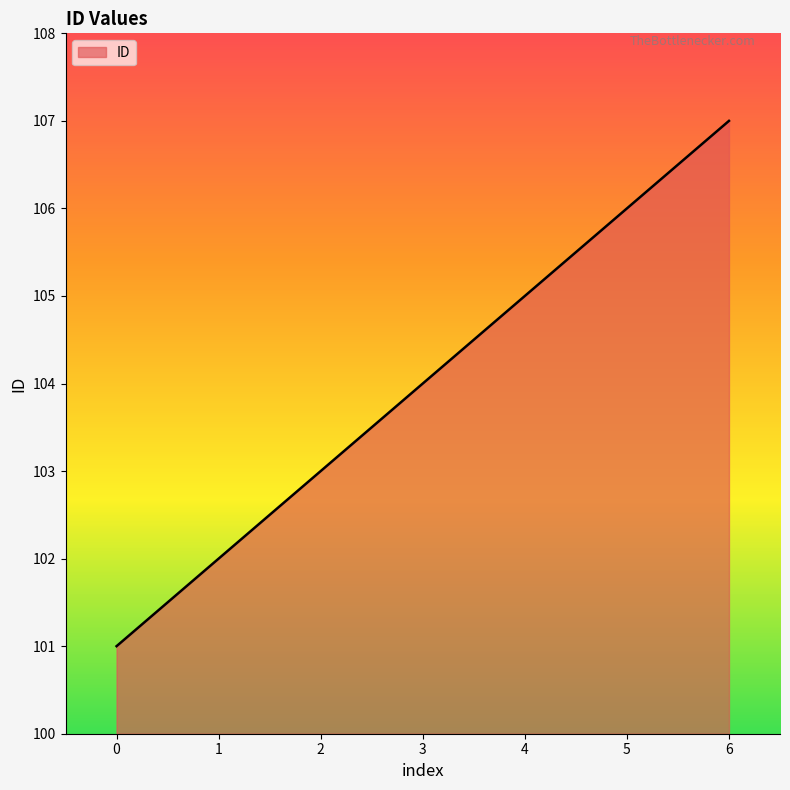

The value at 4 is 171. True or false?

False